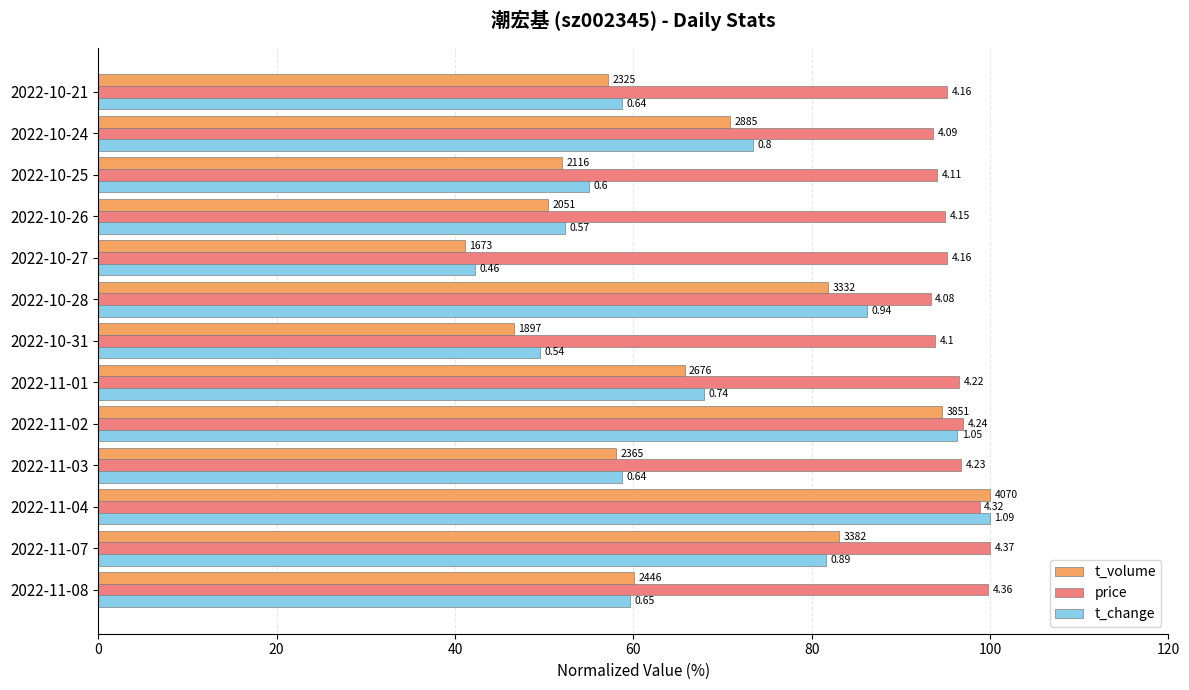

What are all the series names shown in the legend?

t_volume, price, t_change